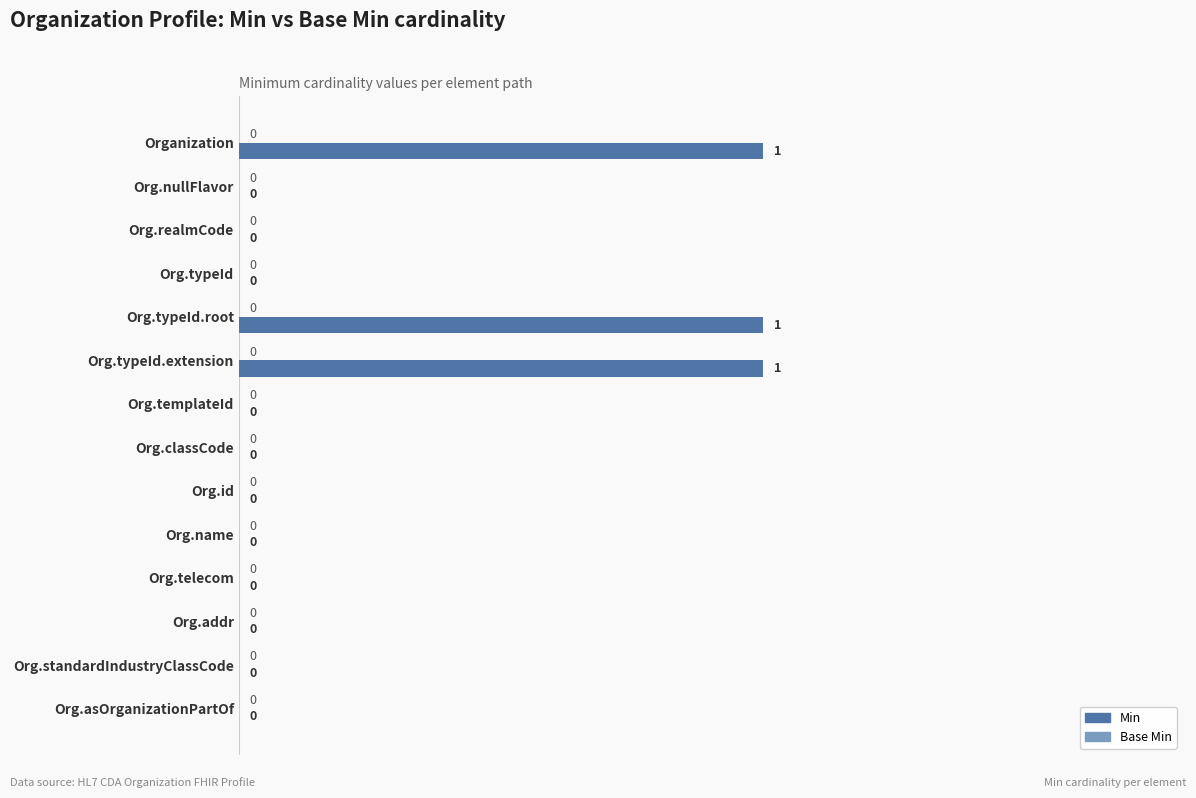

Which has a higher value, Organization or Org.asOrganizationPartOf?

Organization